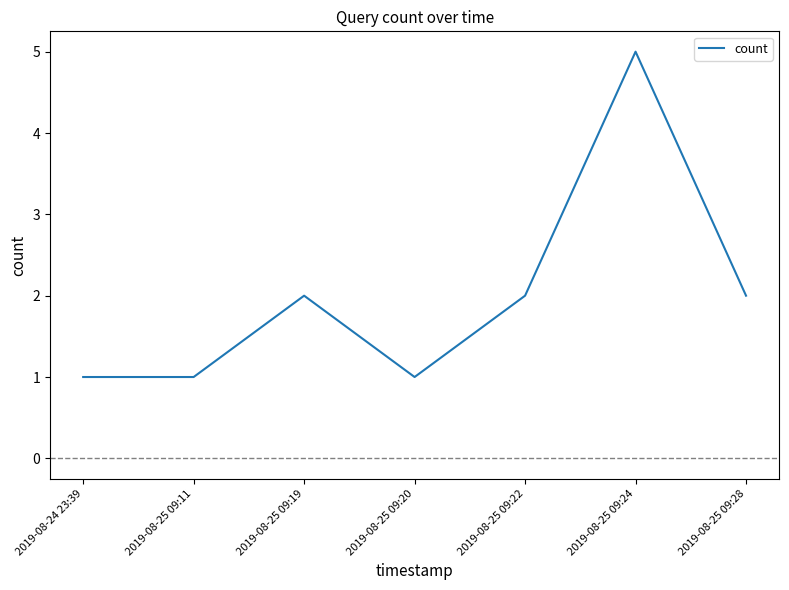

True or false: there are more than 2 points higher than both neighbors.

False